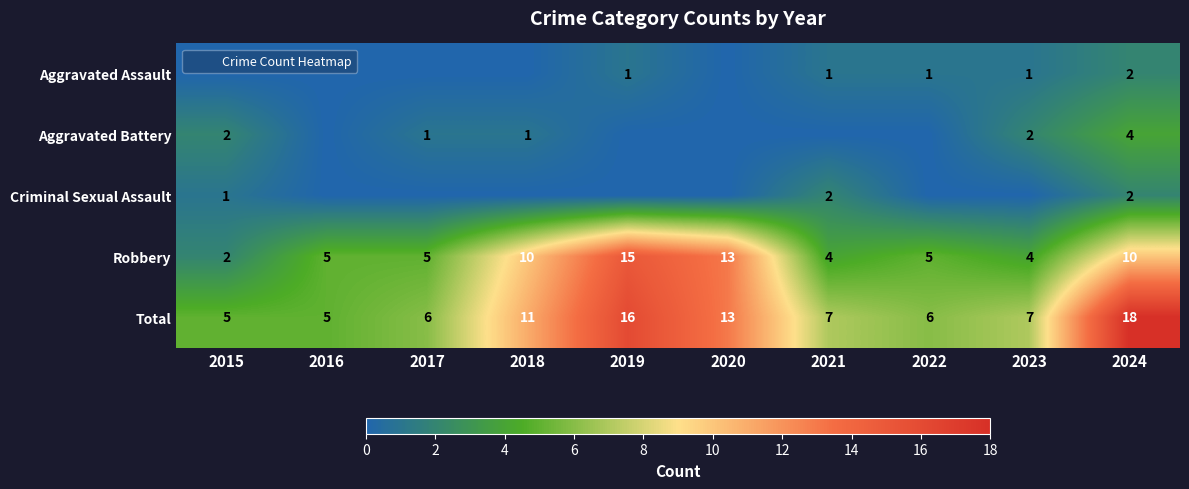

At which category is the sum across all series the highest?

2024